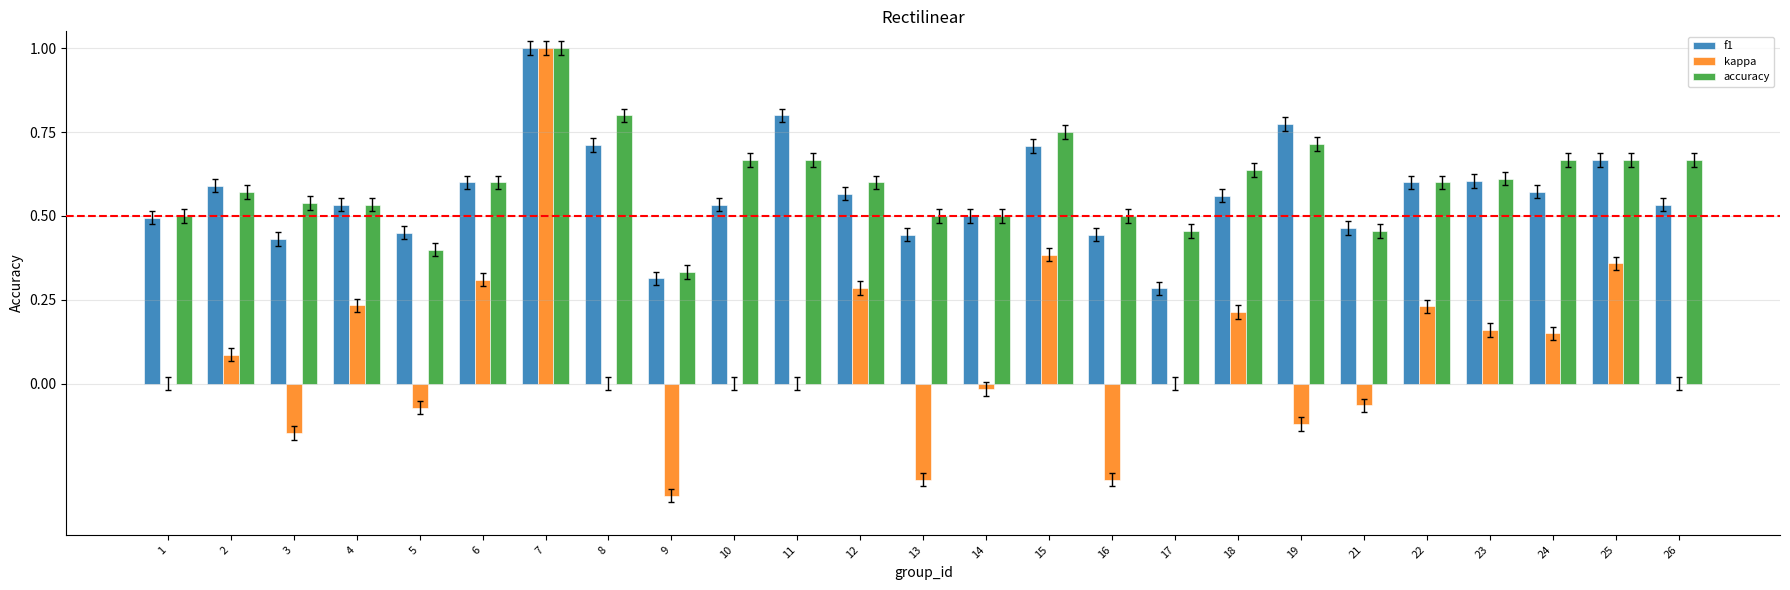

Is the value of kappa at 8 greater than the value of f1 at 1?

No